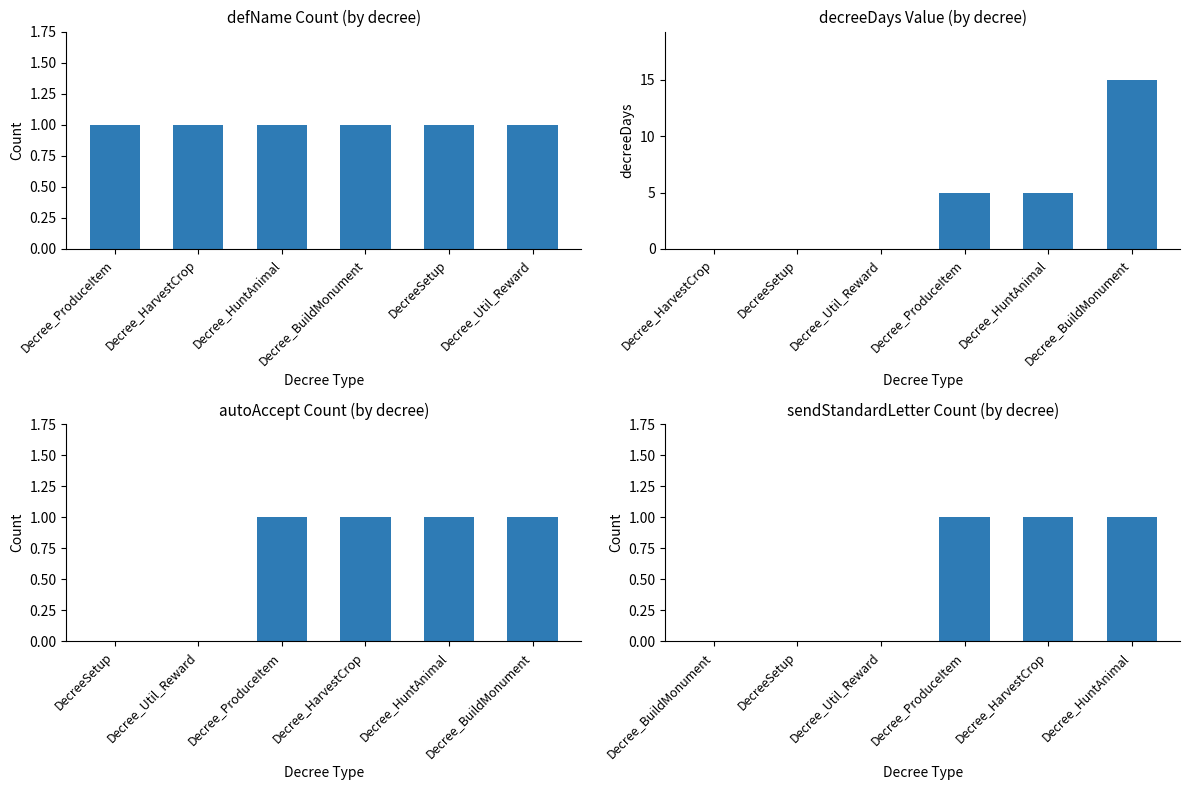

What is the average value of the defName Count (by decree) series?

1